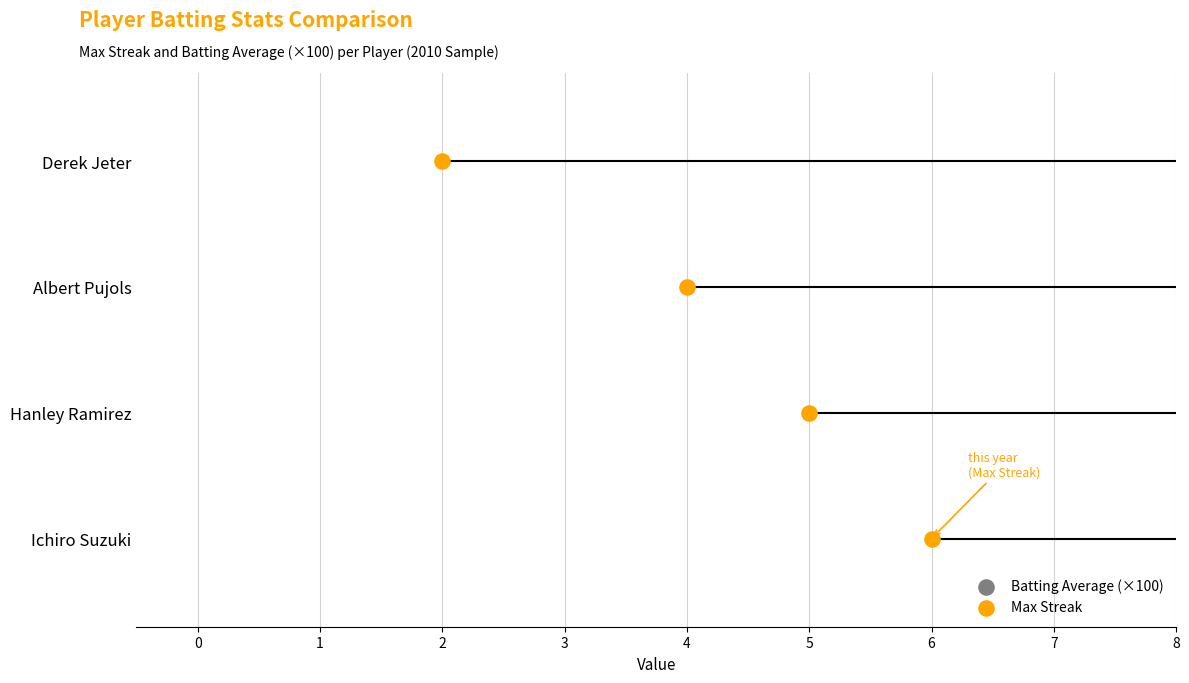

Which series has the largest Y range (max minus min)?

Batting Average (×100)